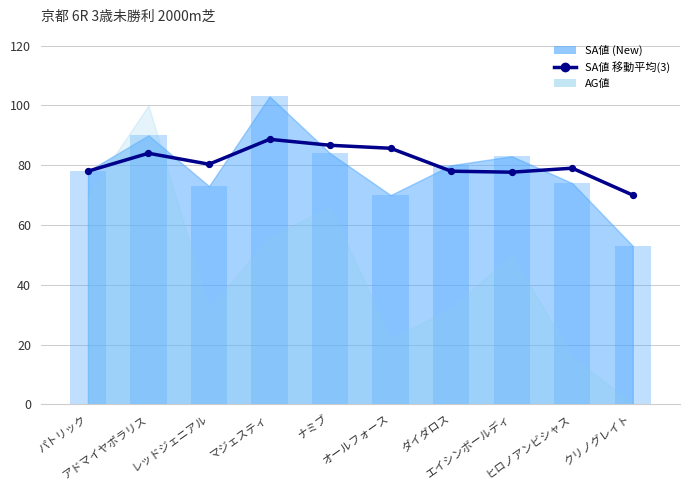

Between クリノグレイト and ナミブ, which is larger?

ナミブ